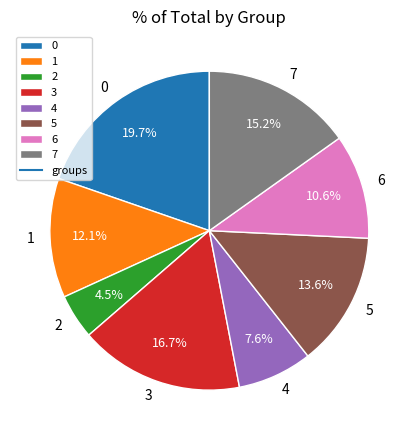

Is there a majority slice in this chart?

No